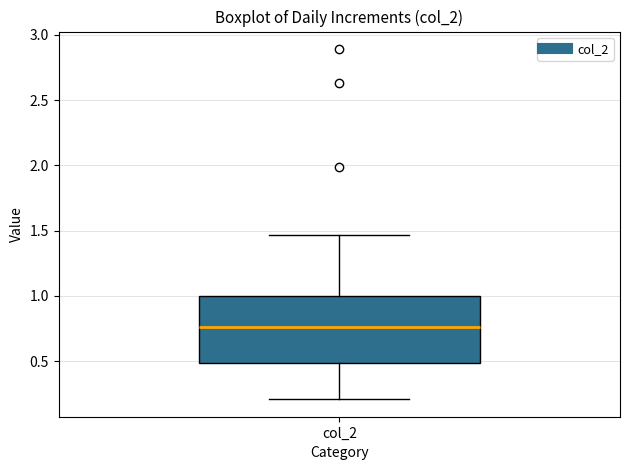

Transcribe this box plot: give where the median line is, the range the box spans, and where the two whiskers end, as read against the y-axis. The values are not printed on the chart, so give them approximately, as read against the axis.

median 0.75, box 0.50 to 1.00, whiskers 0.20 to 1.45